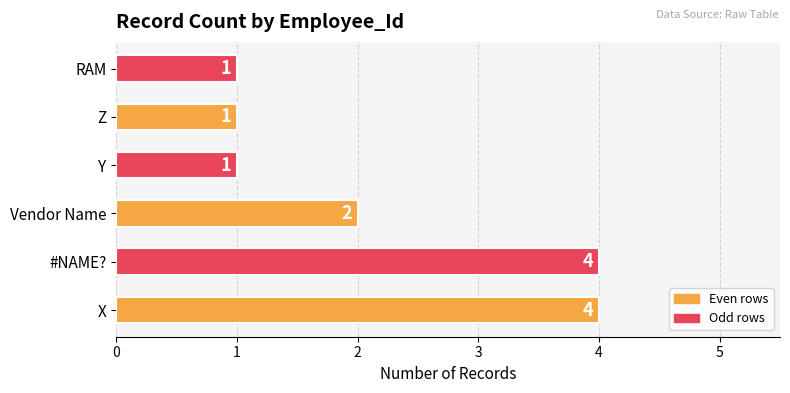

At which label is the value closest to 2?

Vendor Name